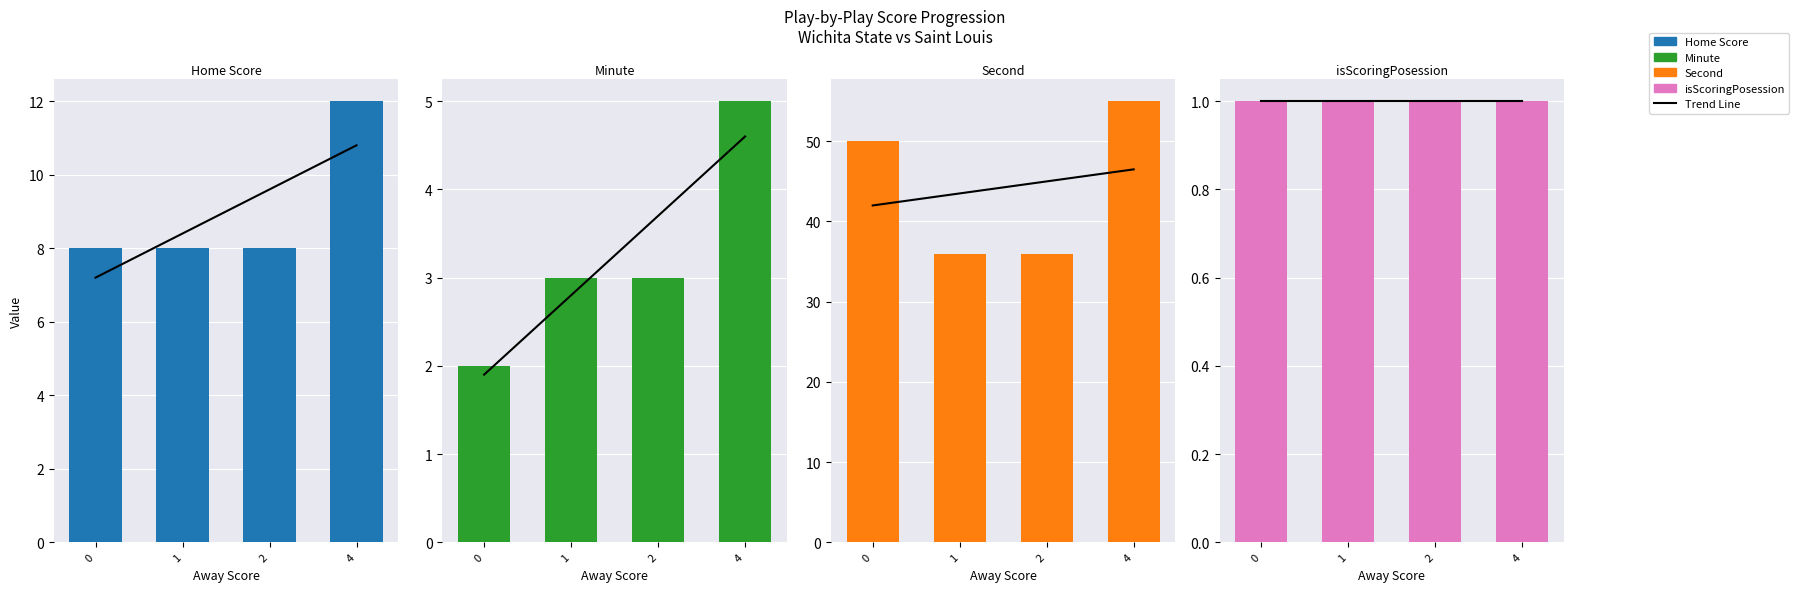

The Home Score series shows 8.0 at 2. True or false?

True